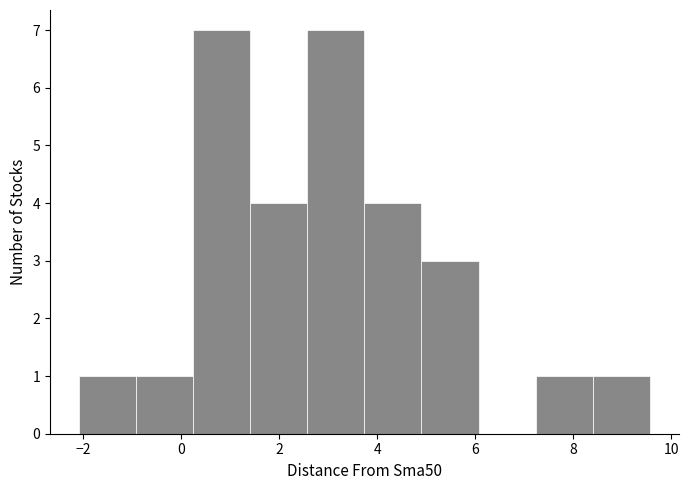

Reading left to right, list every bar in this chart as the range it spans on the x-axis followed by its height. Neither the bar edges nor the heights are printed on the chart, so give them approximately, as read against the axes.

-2.0 to -1.0: 1
-1.0 to 0.2: 1
0.2 to 1.4: 7
1.4 to 2.6: 4
2.6 to 3.8: 7
3.8 to 5.0: 4
5.0 to 6.0: 3
6.0 to 7.2: 0
7.2 to 8.4: 1
8.4 to 9.6: 1